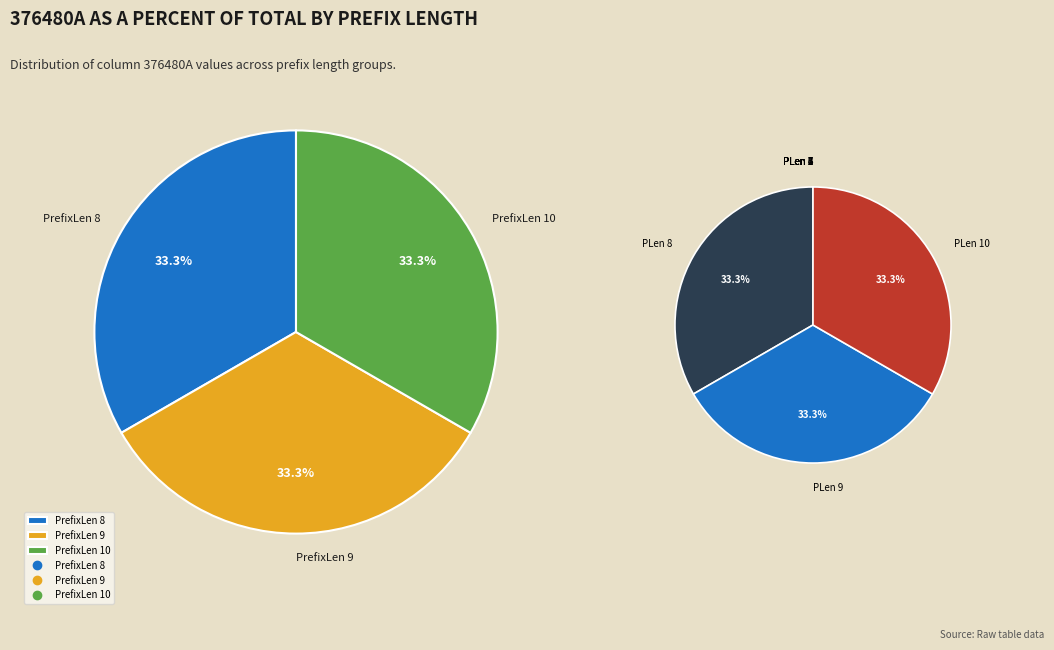

Do 7 and 2 together represent more than half of the pie?

No